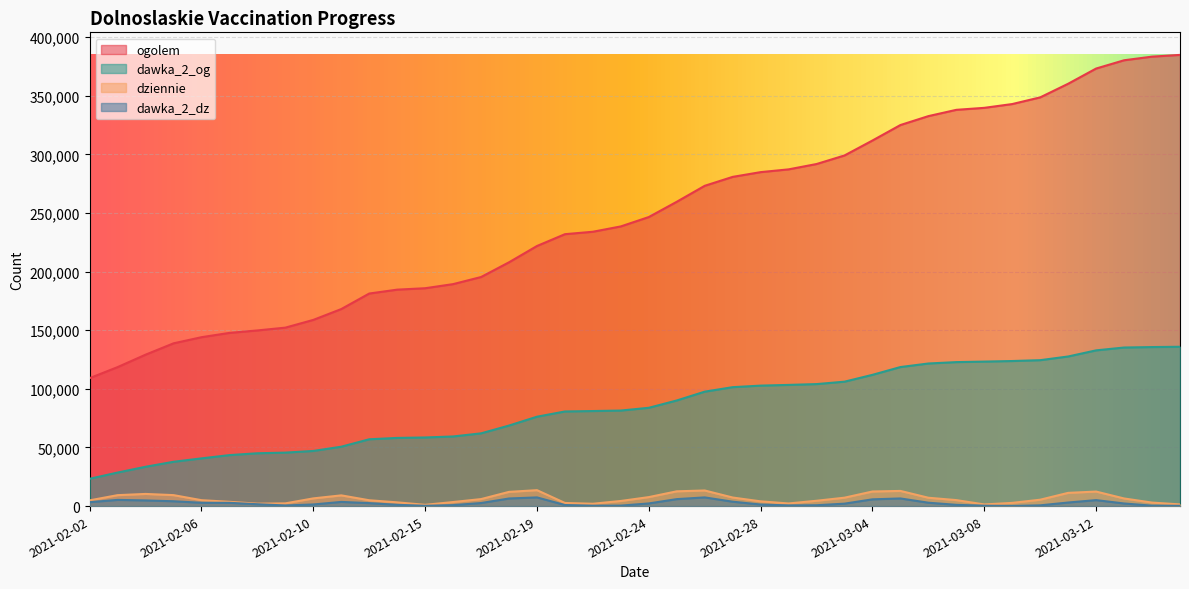

Reading left to right, what are all the values shown in this chart?

ogolem: 109132	118541	129151	138821	144056	147723	149820	152210	158809	168059	181297	184614	185823	189324	195378	207946	221843	231917	233999	238549	246543	259562	273186	280798	284847	287205	291761	299064	311820	325019	332620	337986	339684	342918	348612	360238	373212	380260	383354	384842
dziennie: 4891	9325	10365	9355	5034	3661	2084	2329	6568	9142	4973	3181	1079	3453	5968	12129	13577	2672	1999	4367	7664	12598	13308	7301	4039	2238	4544	7171	12443	12936	7120	5101	1404	2739	5448	11284	12381	6499	2985	1438
dawka_2_og: 23304	28605	33540	37796	40693	43484	45060	45607	47038	50652	56982	58152	58526	59387	62042	68692	76232	80703	81071	81489	83844	90084	97601	101430	102761	103367	104058	106120	111952	118590	121619	122804	123246	123732	124453	127608	132826	135247	135638	135892
dawka_2_dz: 3336	5281	4836	4124	2826	2789	1576	523	1392	3560	2517	1078	255	820	2606	6483	7411	897	316	406	2265	5942	7412	3746	1324	568	723	2079	5764	6516	2881	1065	337	102	642	3051	5095	2231	349	232